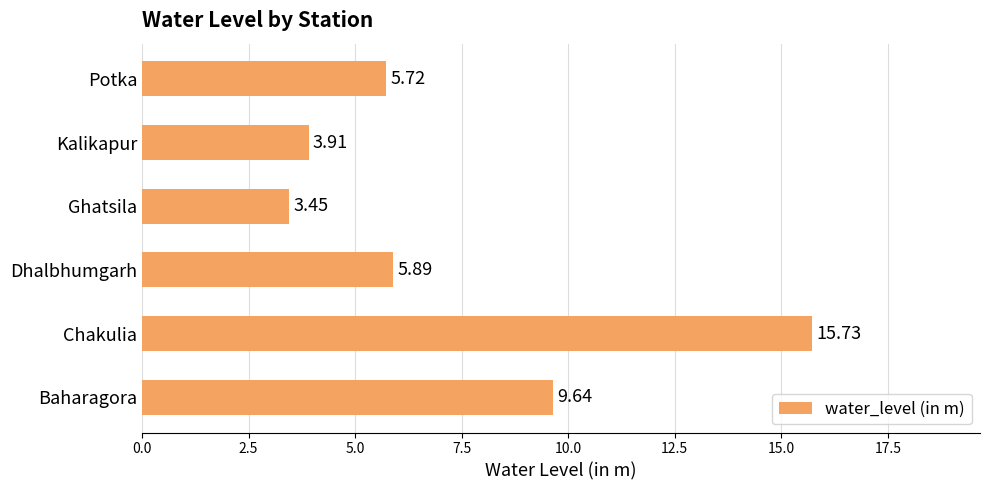

At which category does the chart reach its peak across all series?

Chakulia